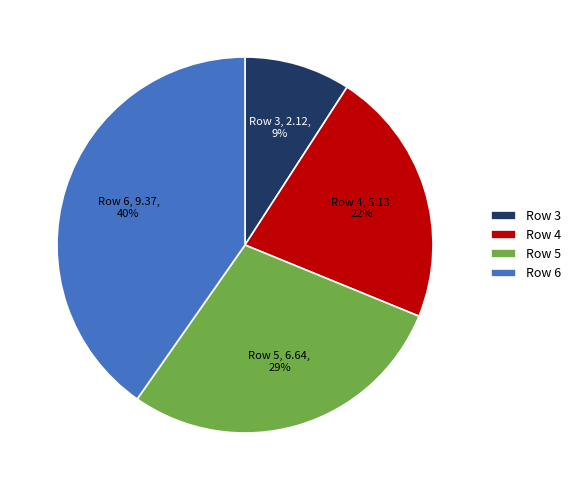

To the nearest percent, what is the difference between the largest and smallest slice percentages?

31%